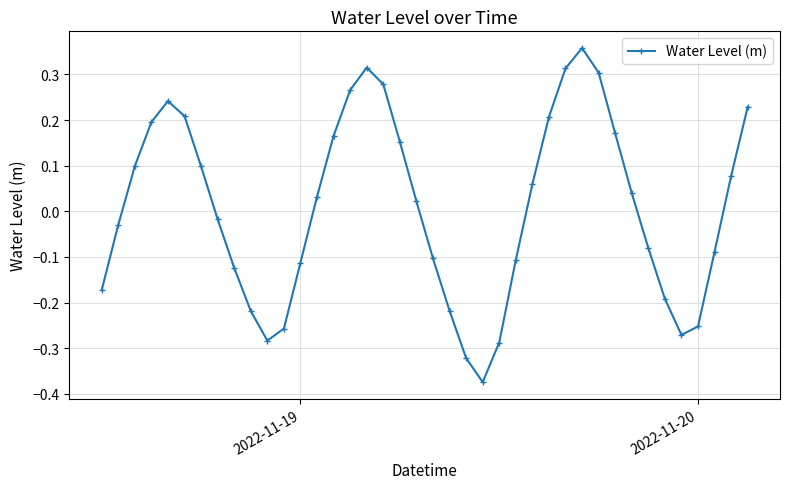

How many points are lower than both their immediate neighbors (excluding endpoints)?

3